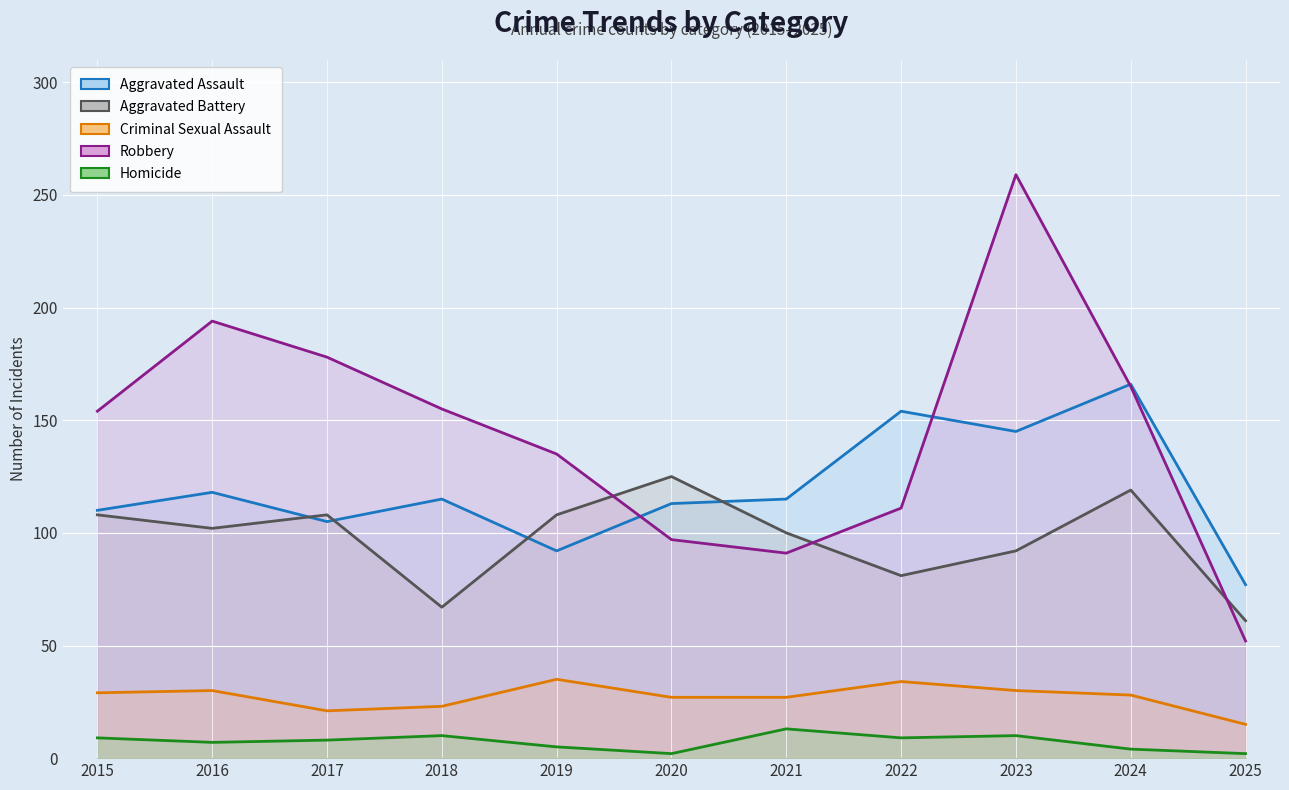

Reading right to left, transcribe all the data shown in this chart.

Aggravated Assault (line): 77	166	145	154	115	113	92	115	105	118	110
Aggravated Battery (line): 61	119	92	81	100	125	108	67	108	102	108
Criminal Sexual Assault (line): 15	28	30	34	27	27	35	23	21	30	29
Robbery (line): 52	165	259	111	91	97	135	155	178	194	154
Homicide (line): 2	4	10	9	13	2	5	10	8	7	9